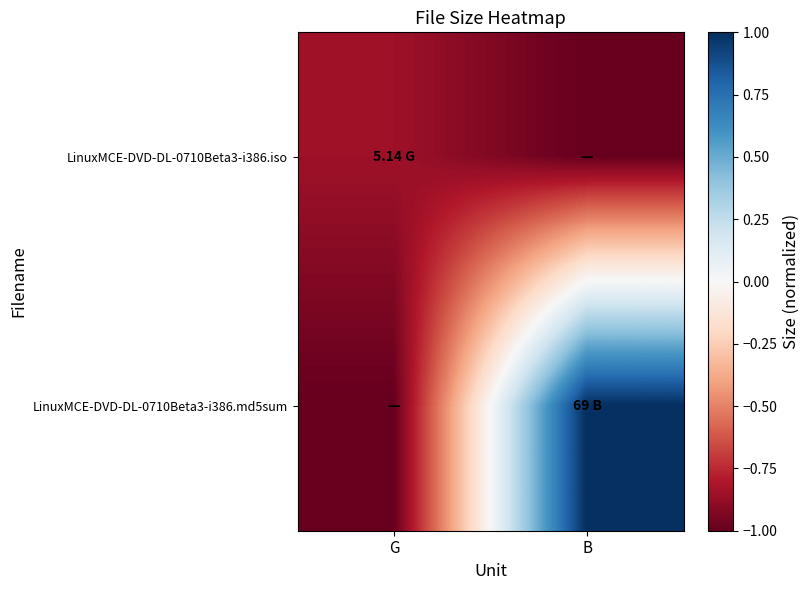

List the series in order of their peak value, lowest first.

LinuxMCE-DVD-DL-0710Beta3-i386.iso, LinuxMCE-DVD-DL-0710Beta3-i386.md5sum